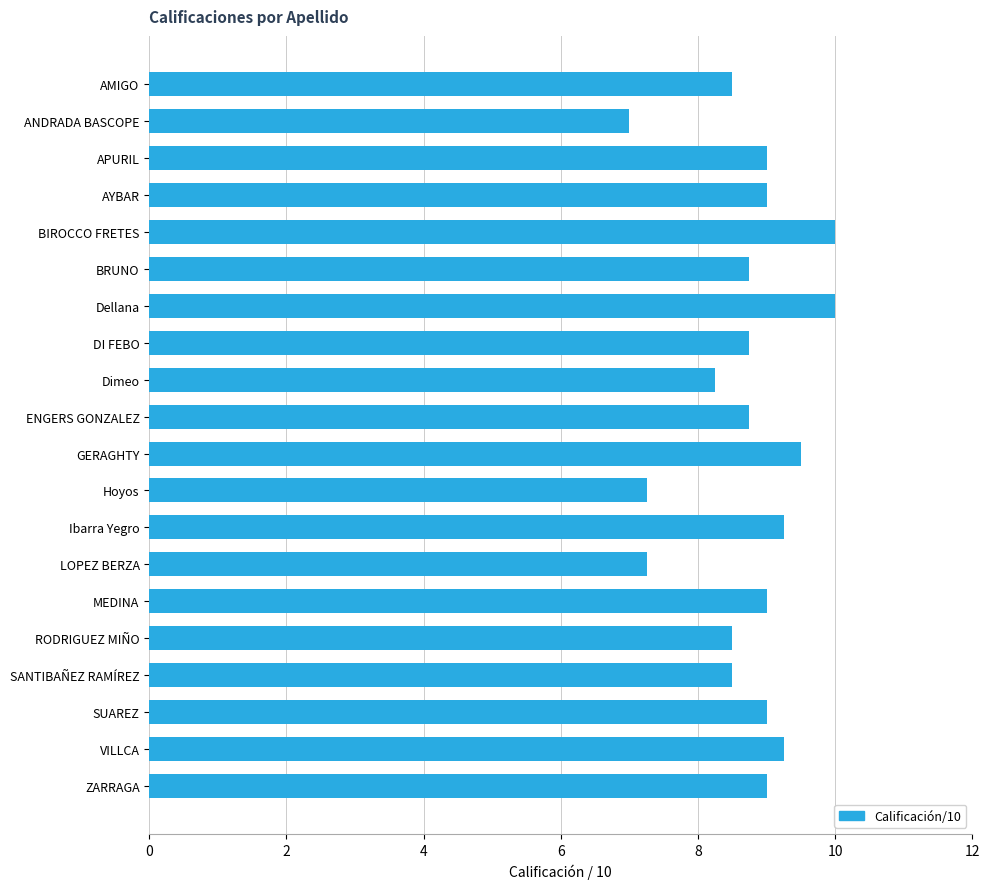

At which label is the value closest to 8?

Dimeo